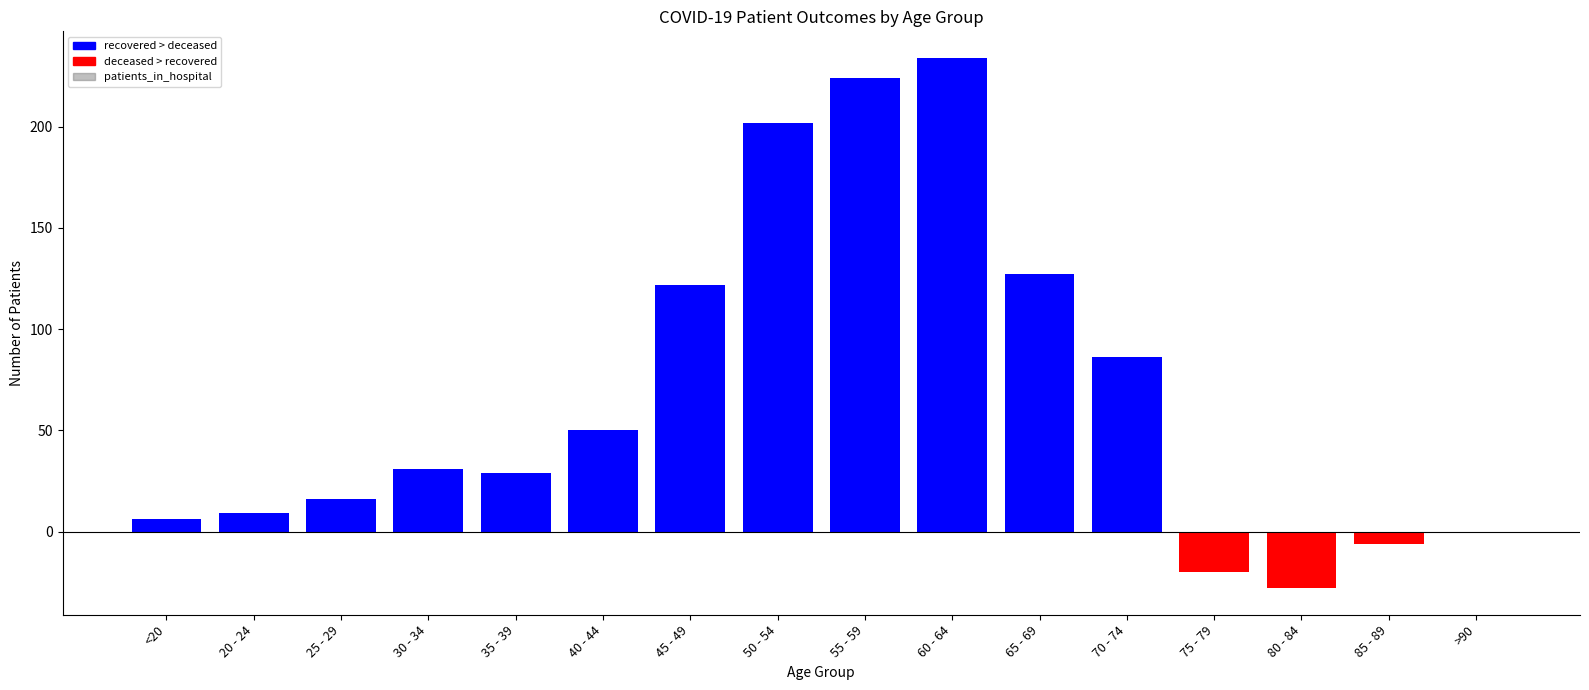

At which label is the value closest to 103?

70 - 74